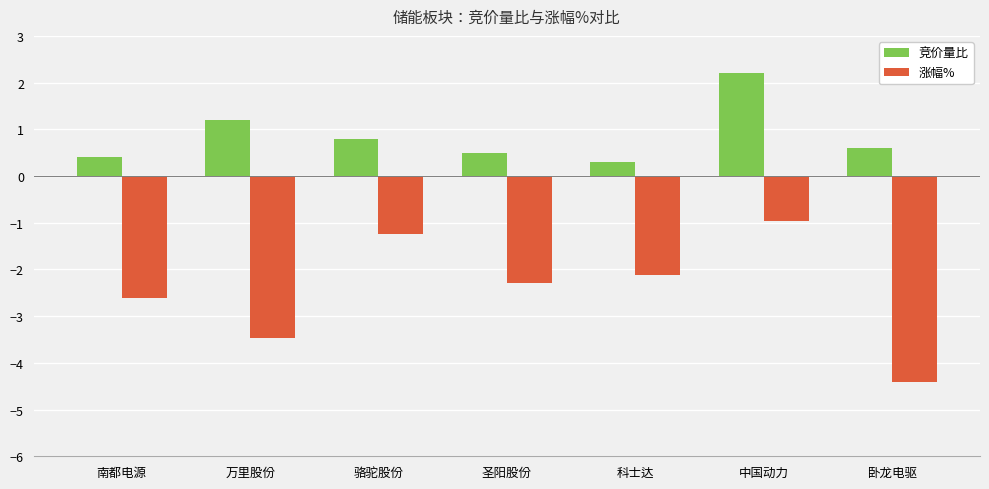

Is it true that 竞价量比 equals 0.9 at 中国动力?

False